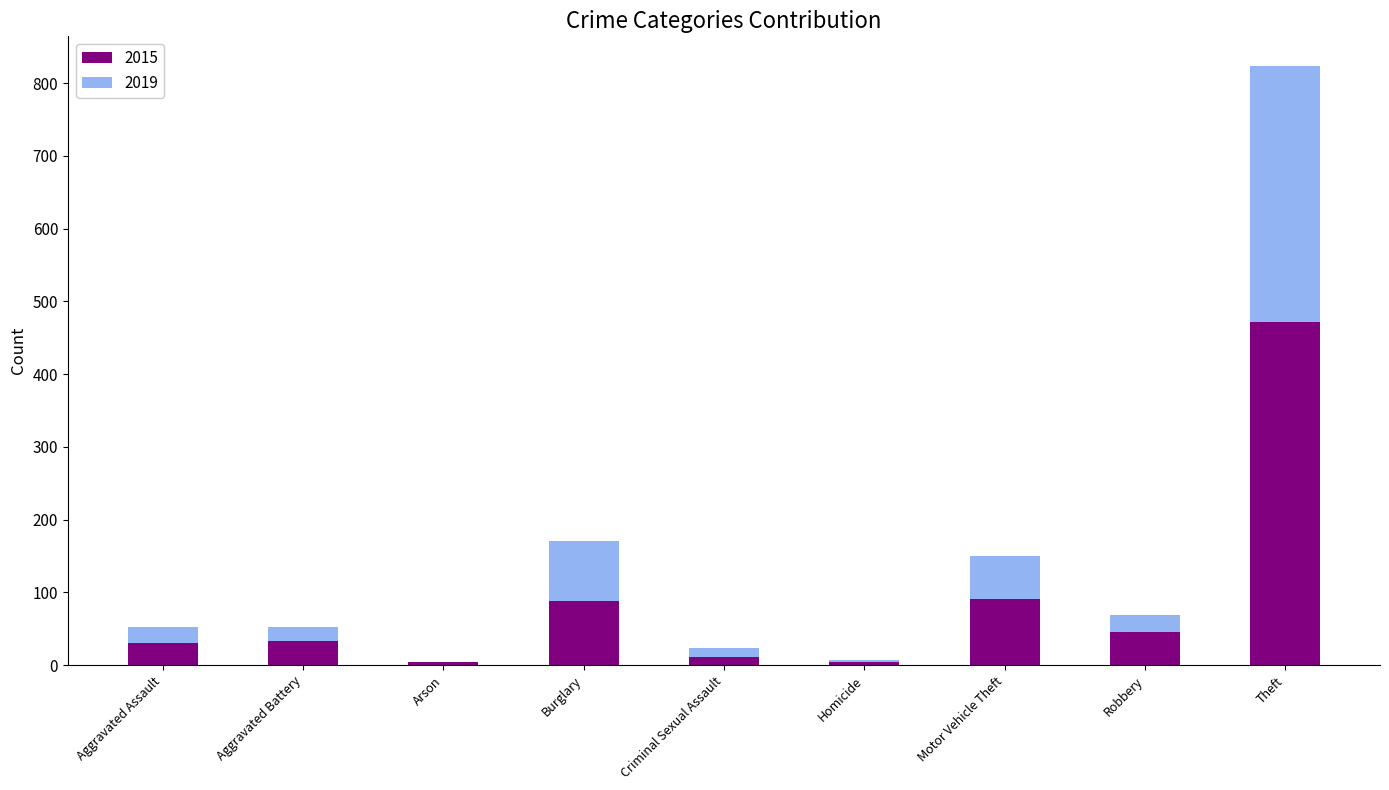

What is the highest value of the 2015 series?

472